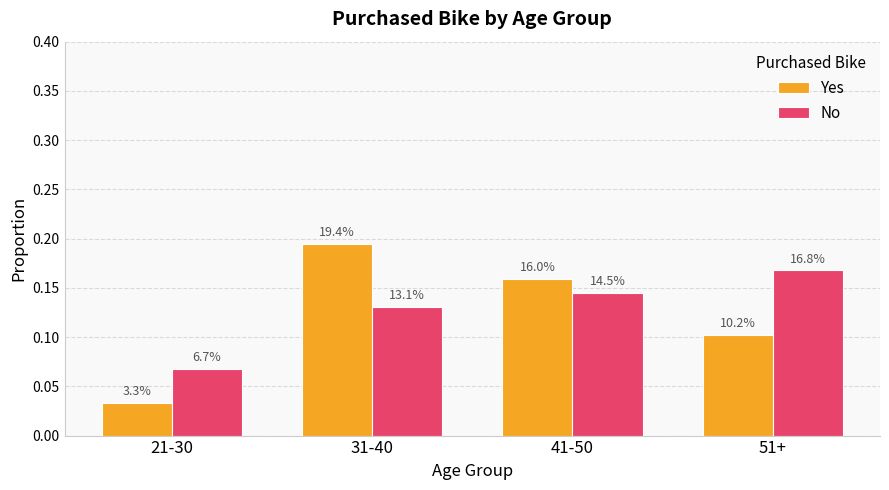

The value of No at 41-50 is 0.1. True or false?

True